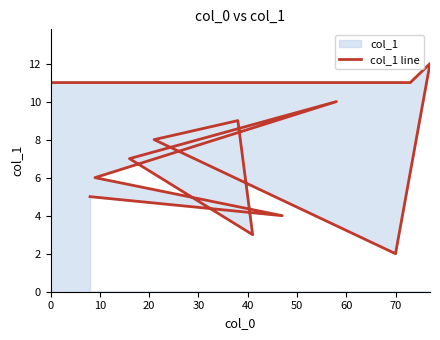

What is the greatest value displayed?

12